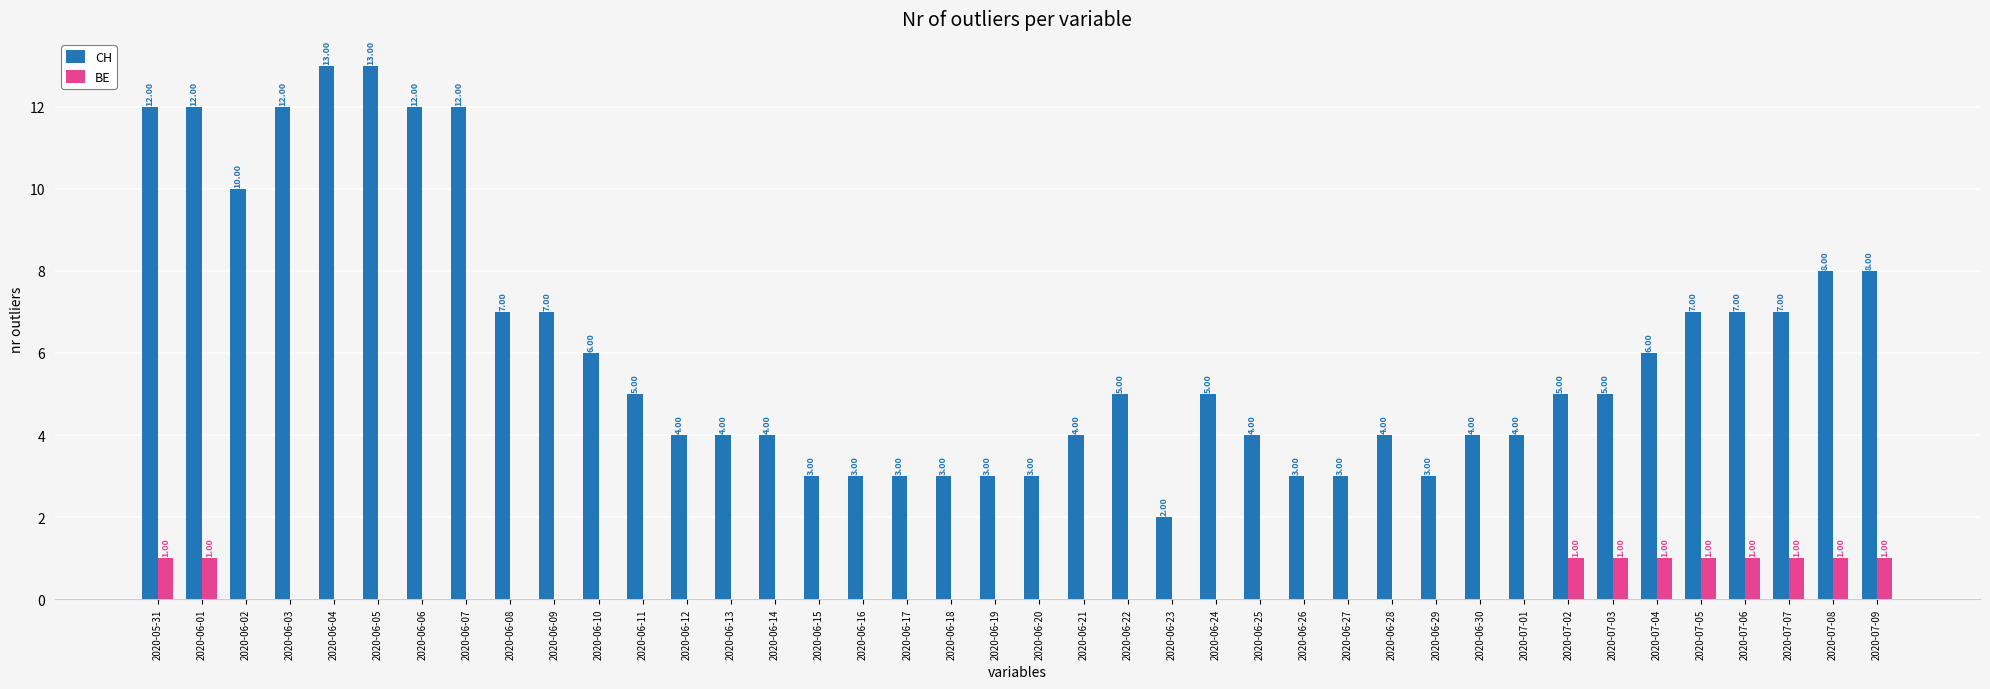

What is the sum of all BE values?

10